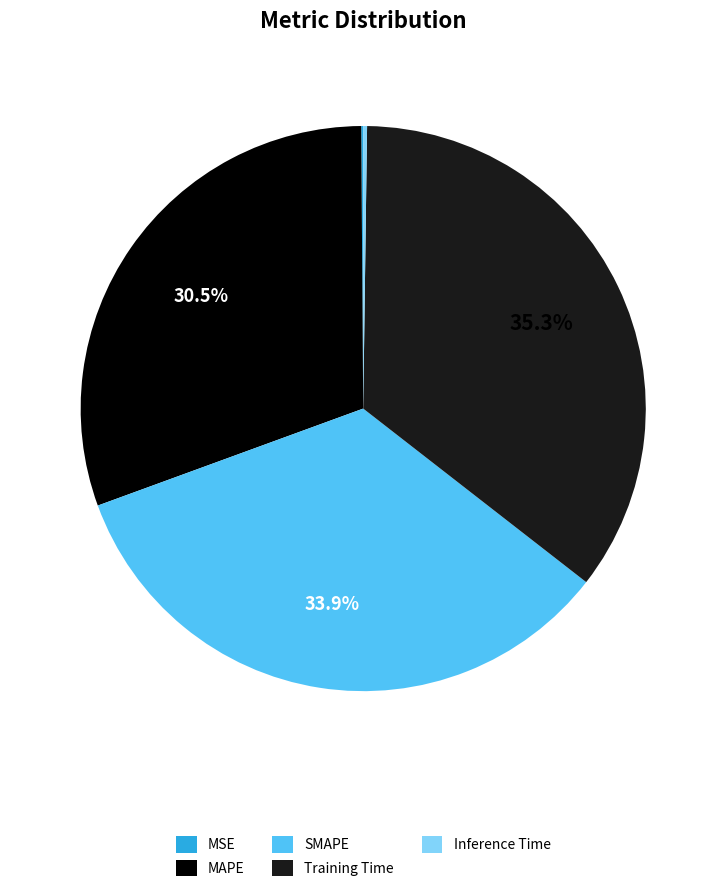

Which slice is the largest?

Training Time